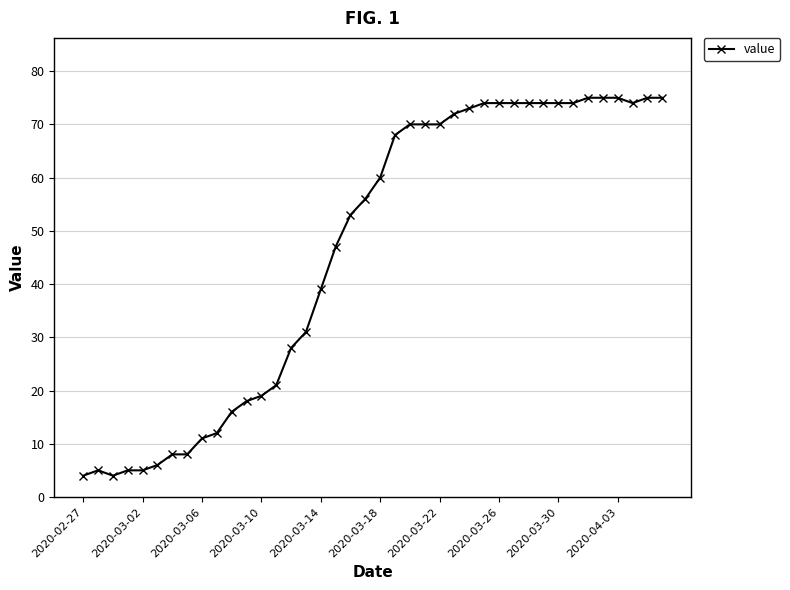

What is the maximum value shown in the chart?

75